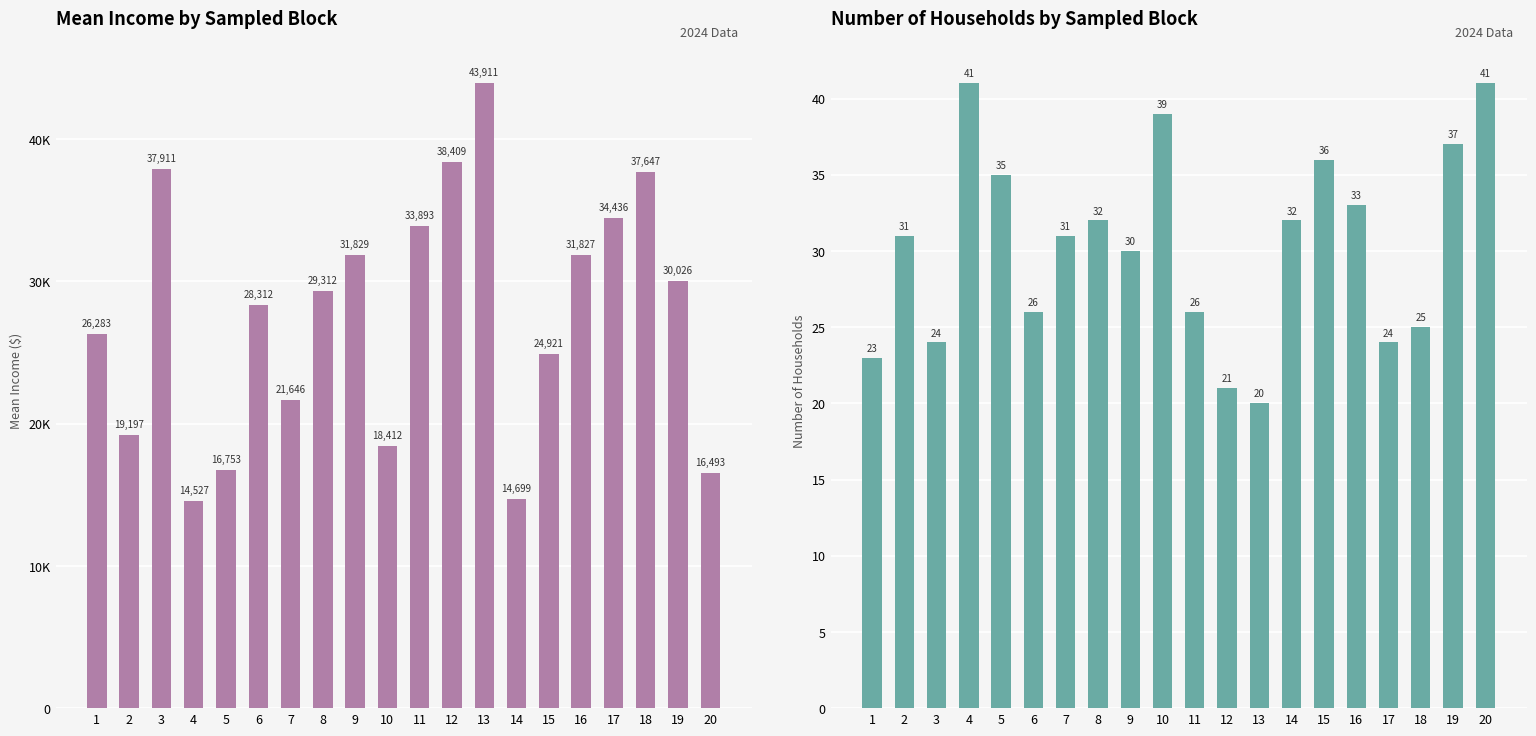

Rank the series by their maximum value, from highest to lowest.

Mean Income ($), Number of Households